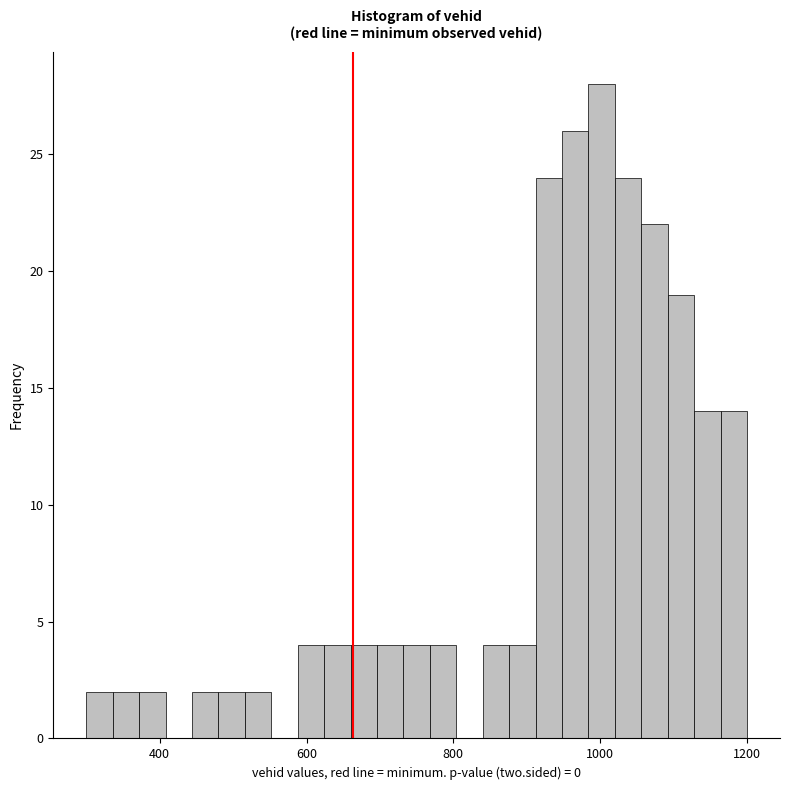

Read against the x-axis, roughly where is the centre of the tallest bar?

1000